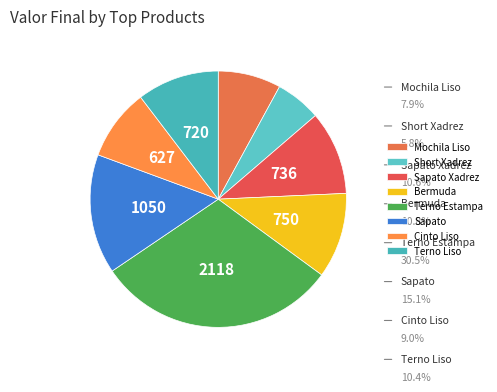

What percentage do Sapato Xadrez and Mochila Liso together represent?

18.5%